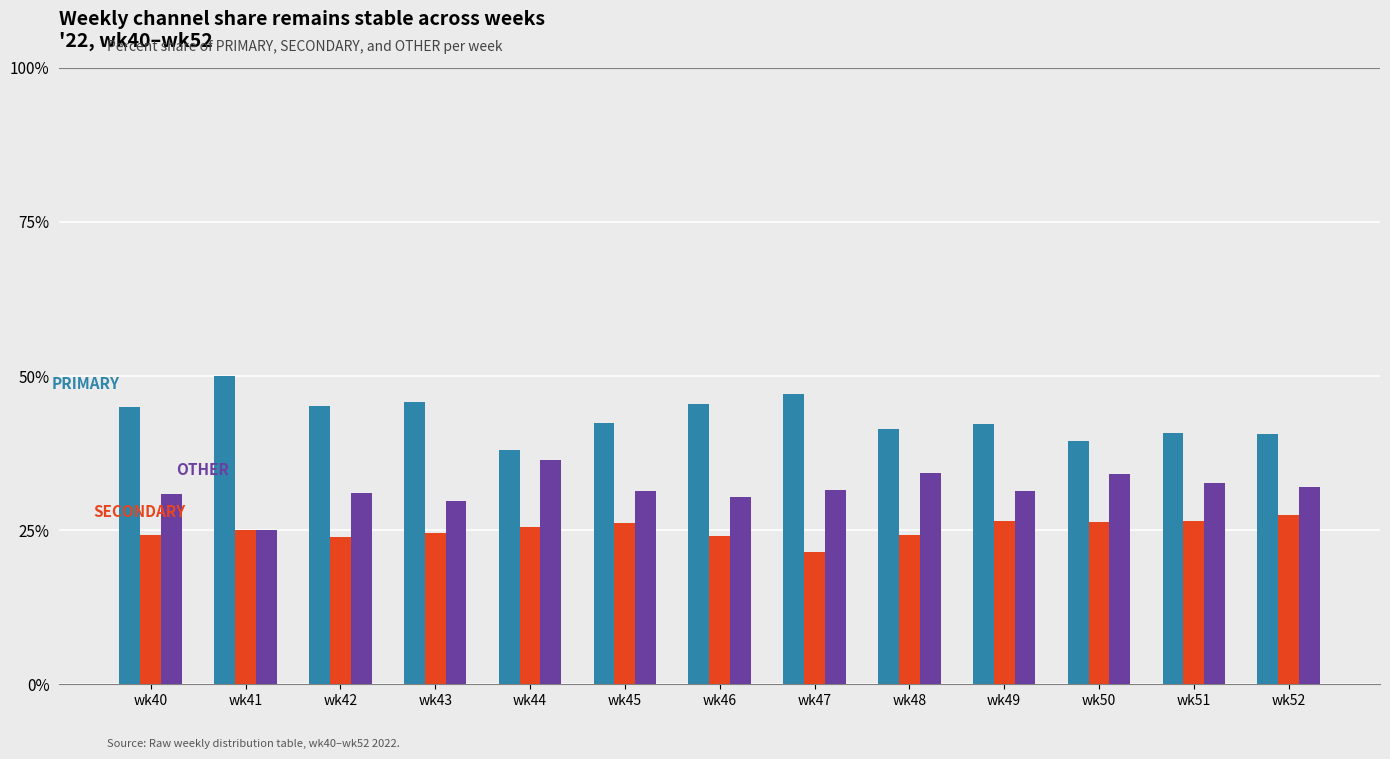

What is the difference between the highest and lowest values at wk52?

13.0